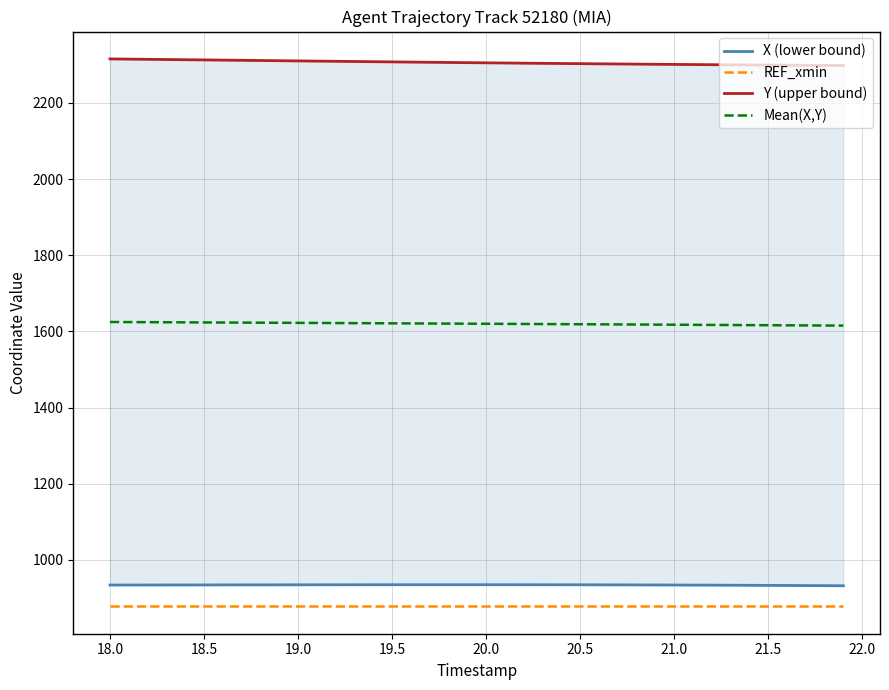

What is the maximum value for REF_xmin?

877.9